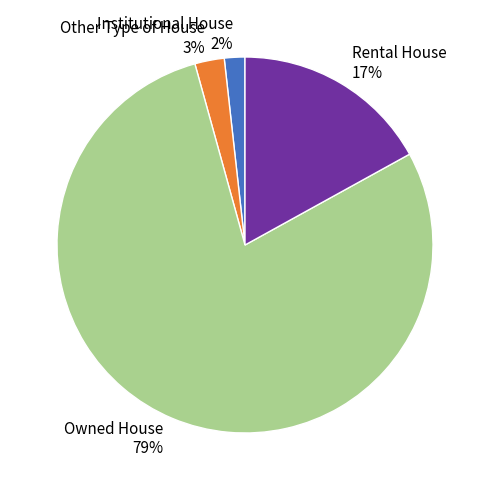

Is the sum of Rental House and Owned House greater than half?

Yes